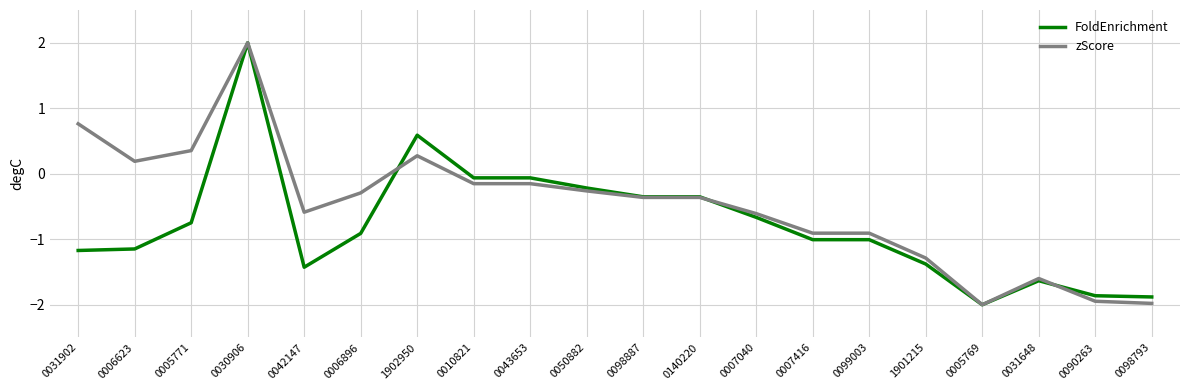

True or false: zScore has a value of 0.2 at 0006623.

True